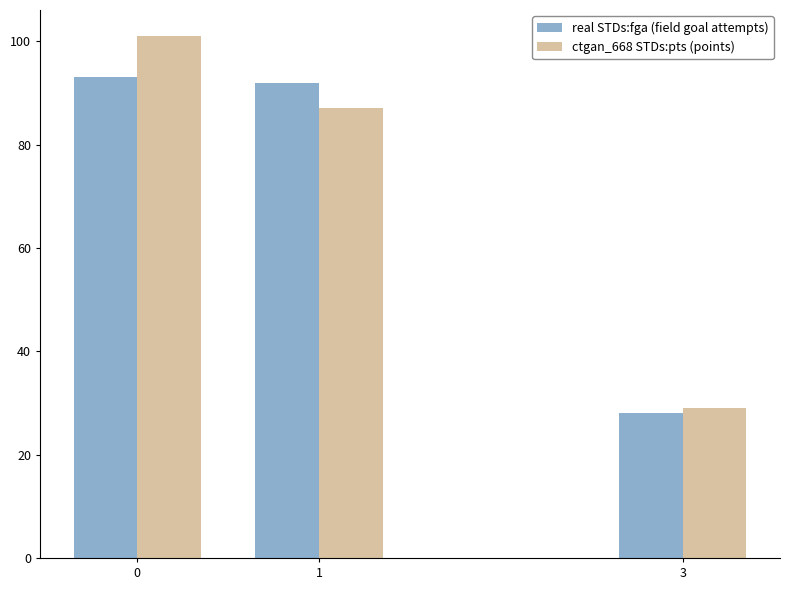

Which series has the largest range (max minus min)?

ctgan_668 STDs:pts (points)